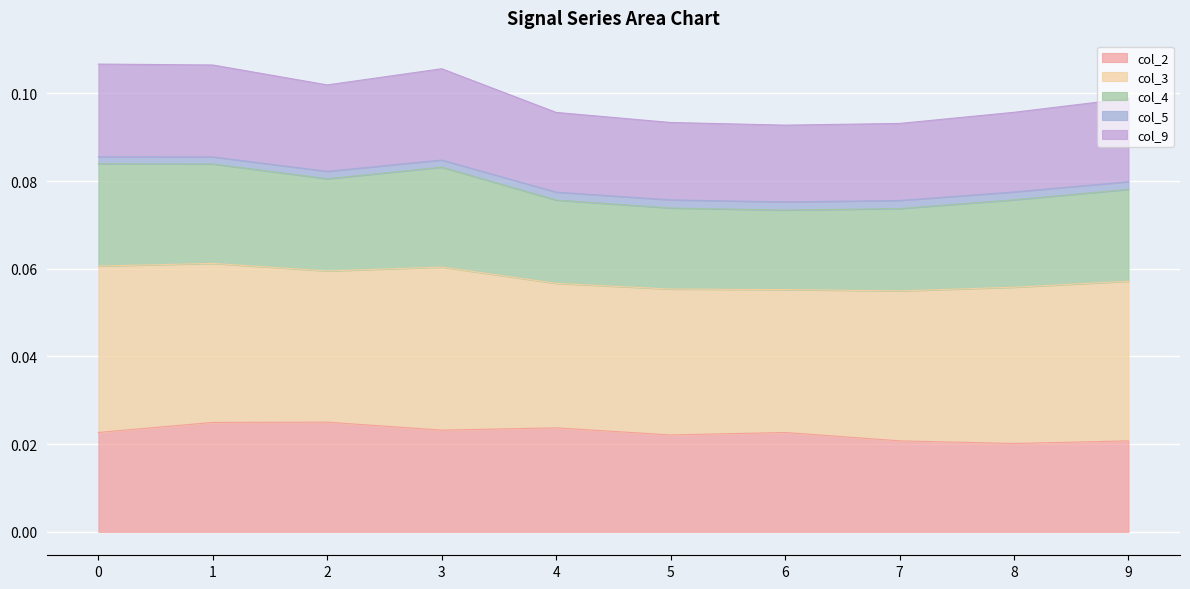

Where is col_9 nearest to the value 0?

6